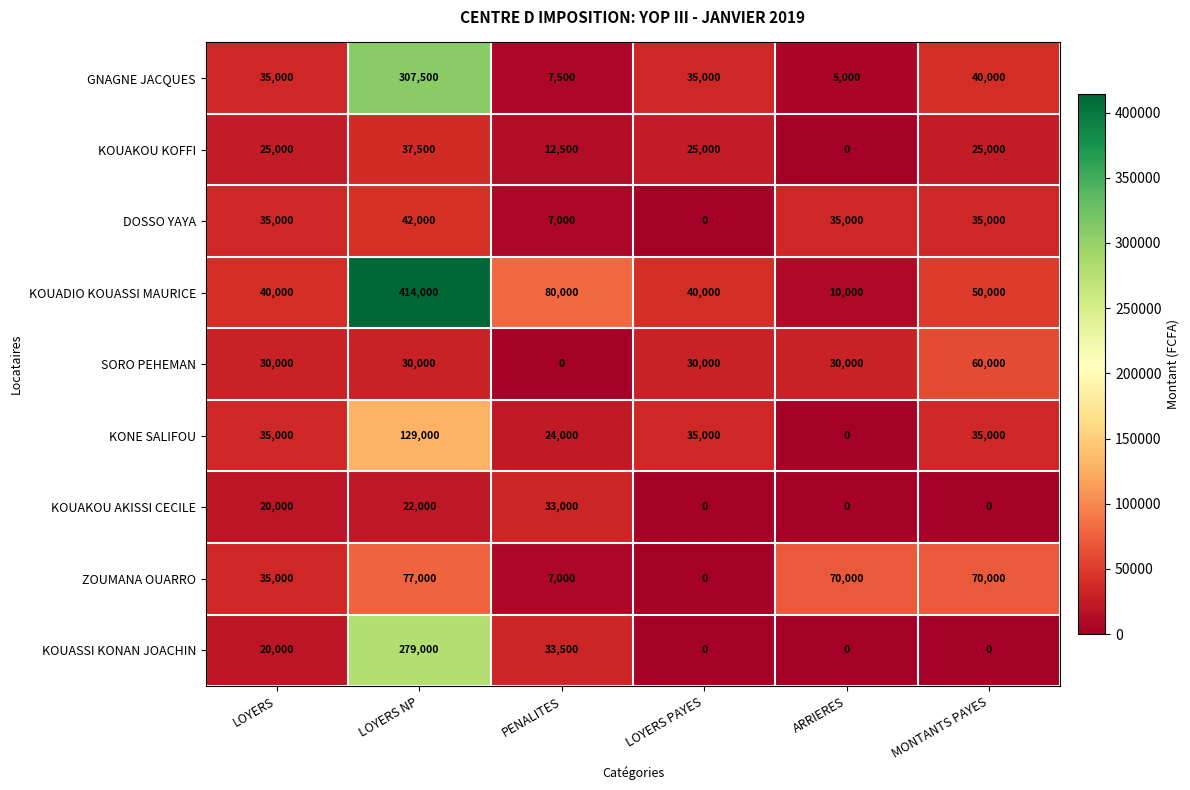

True or false: SORO PEHEMAN has a value of 30000 at ARRIERES.

True